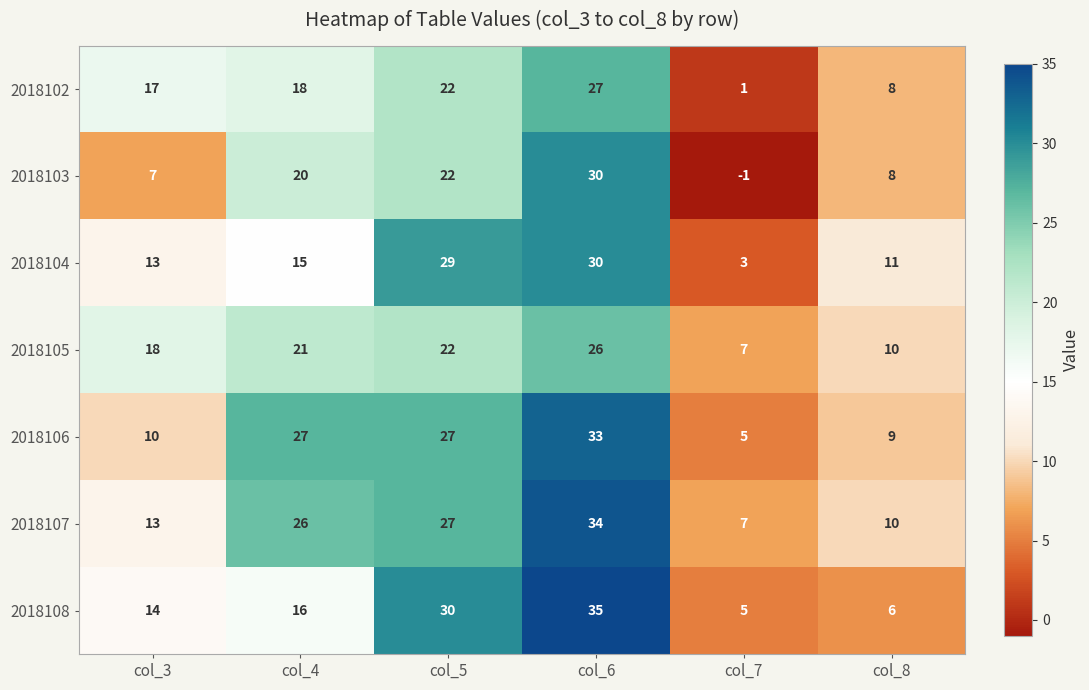

At which category is the sum across all series the highest?

col_6